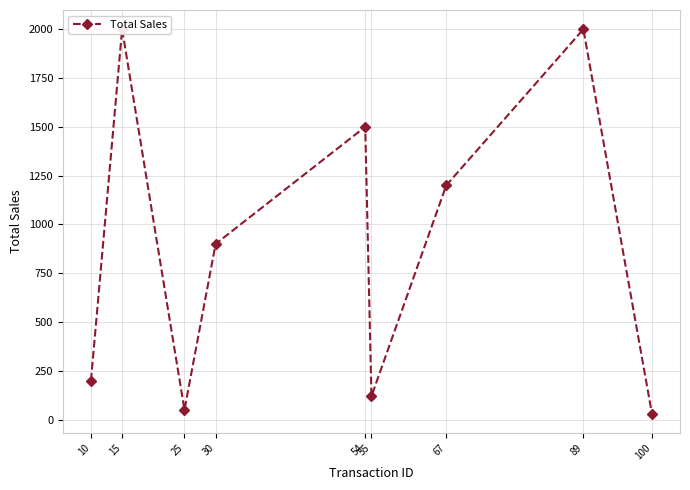

What is the ratio of the value at 67 to the value at 55?

10.0